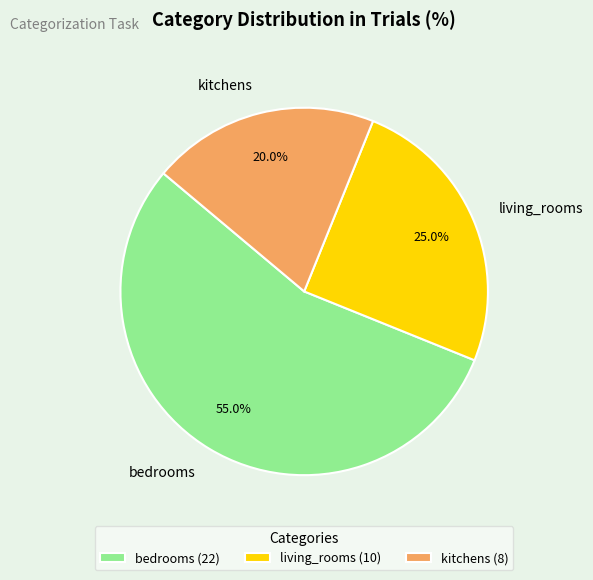

To the nearest percent, what percentage of the pie is kitchens?

20%